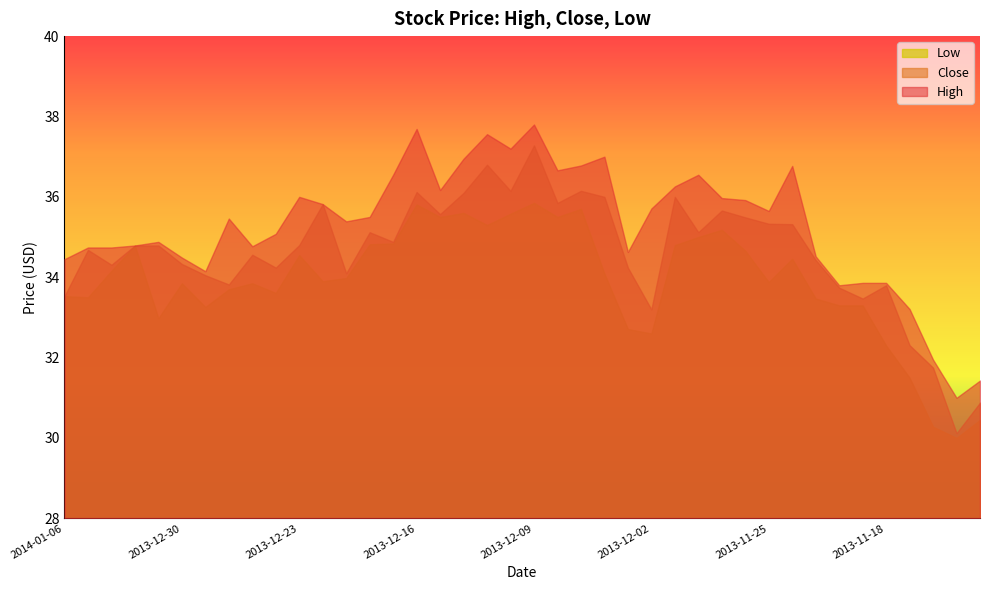

At which category does the chart reach its peak across all series?

2013-12-09